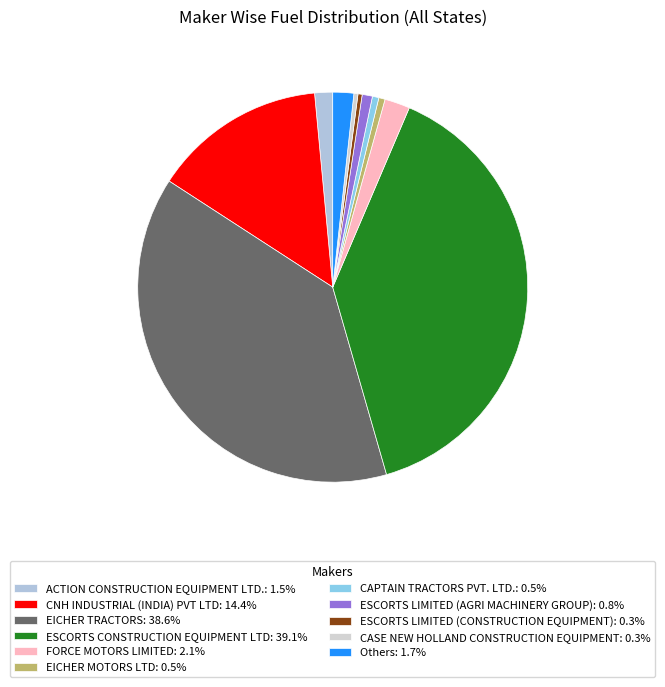

What percentage is NOT represented by ACTION CONSTRUCTION EQUIPMENT LTD.?

98.5%